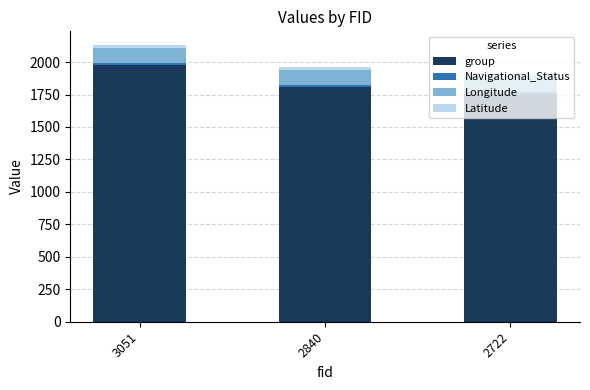

True or false: group has a value of 1810.0 at 2840.

True